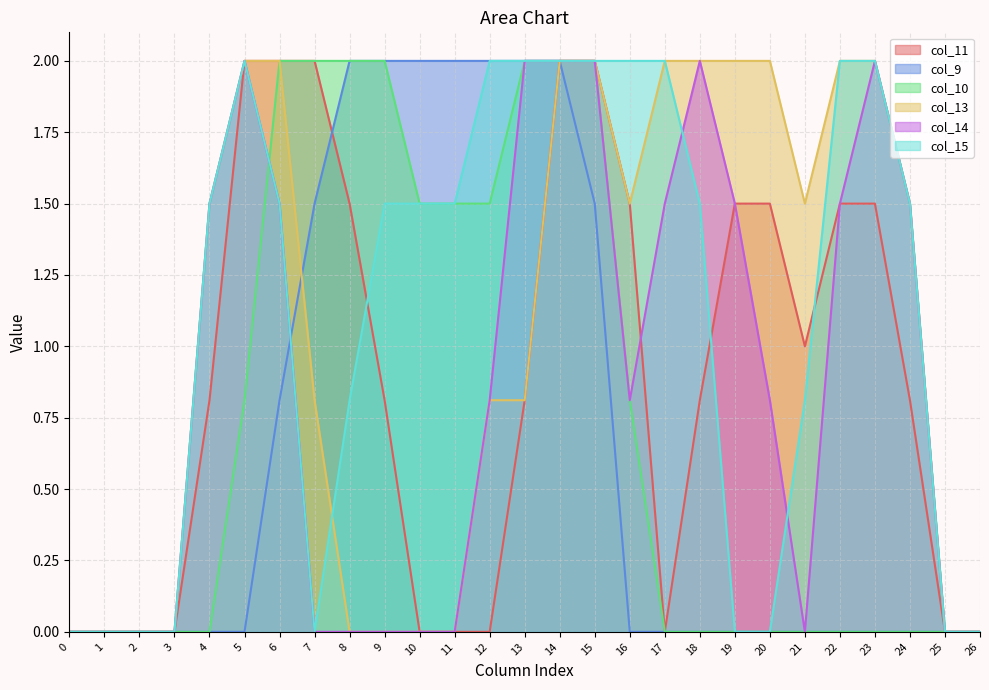

Where do col_15 and col_10 first cross each other?

5 and 6